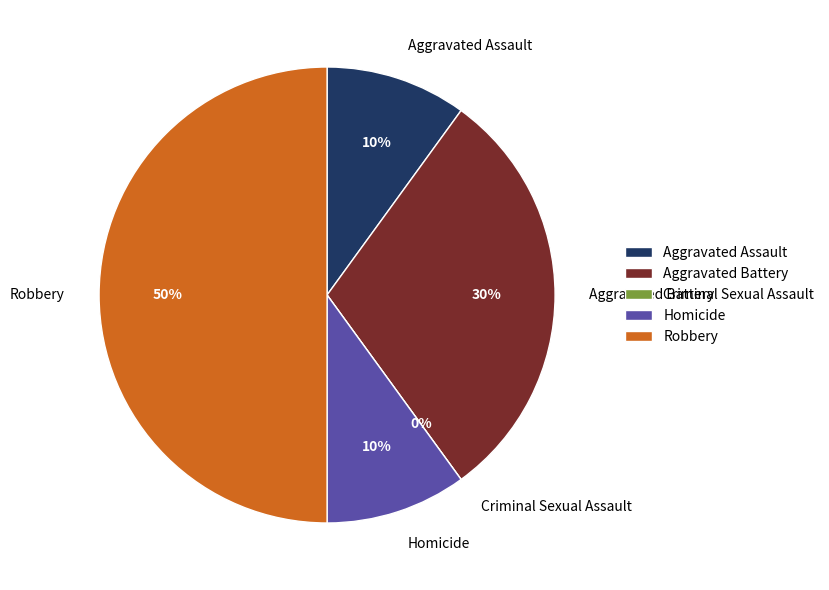

What is the largest slice in the pie chart?

Robbery